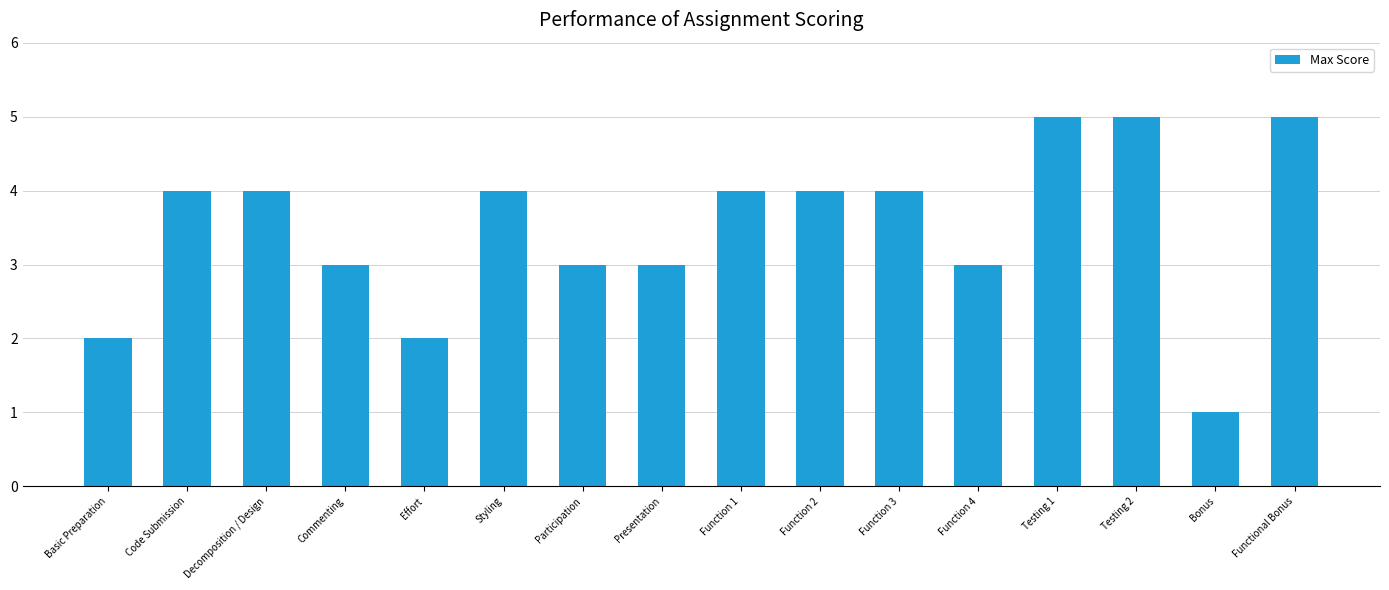

Count the values in the range 3 to 4.

10